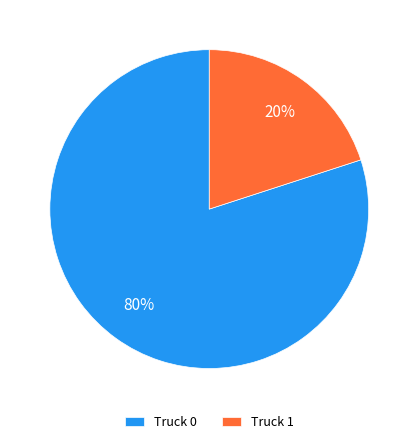

How many segments does this pie chart have?

2